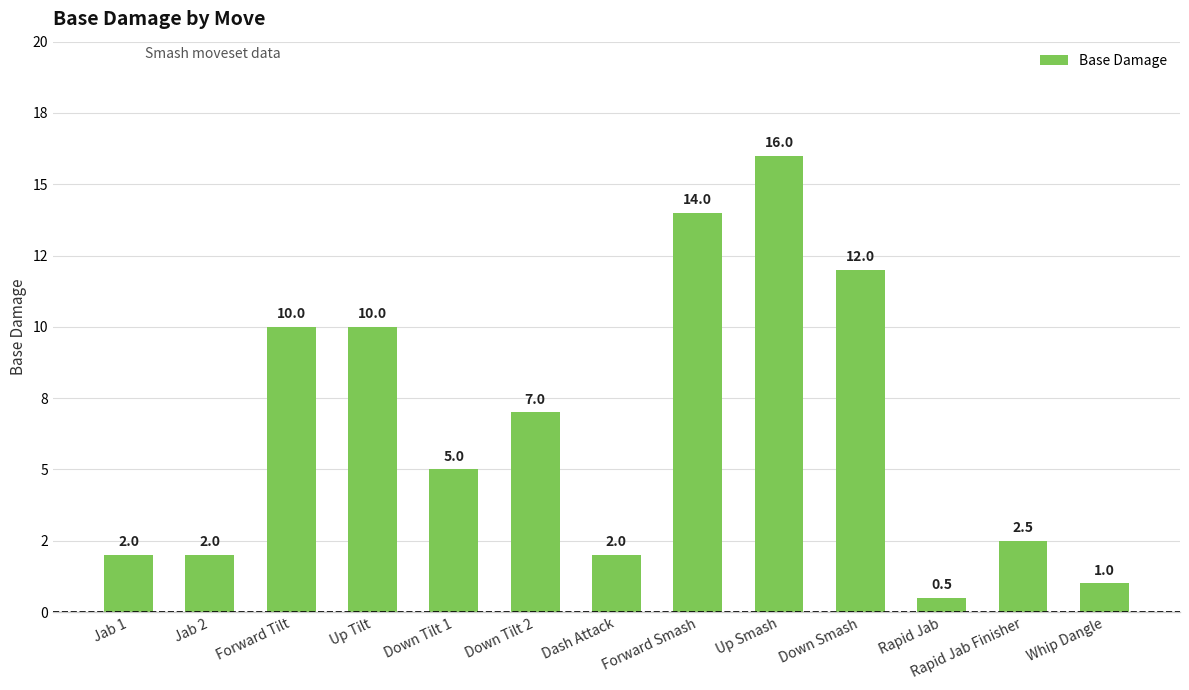

The chart shows a value of 7.0 at Down Tilt 2. True or false?

True